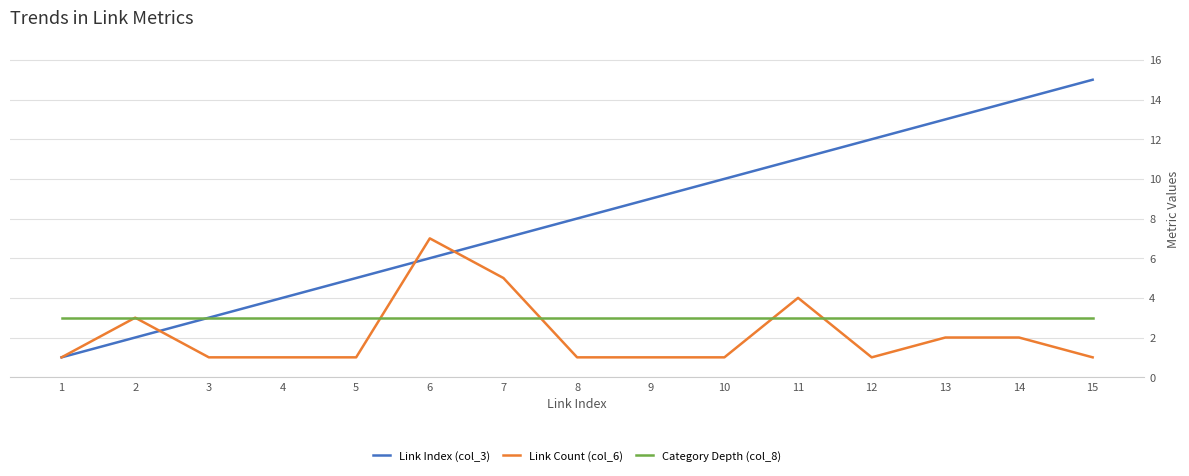

What is the greatest value displayed?

15